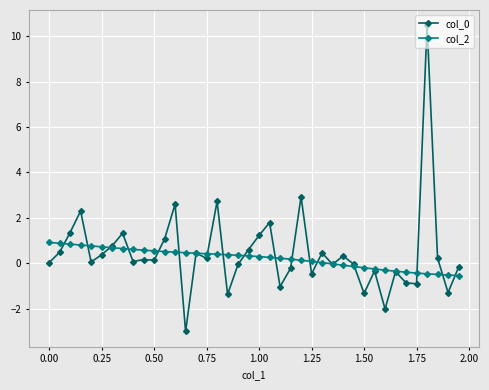

What is the minimum value shown in the chart?

-3.0